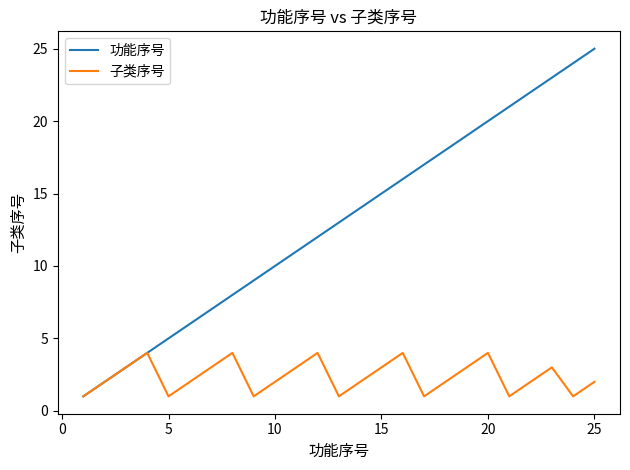

What is the greatest value displayed?

25